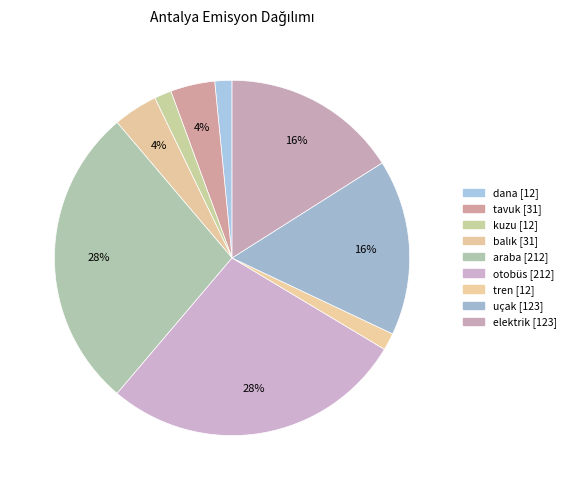

Approximately how many times larger is the value at dana compared to otobüs?

0.1